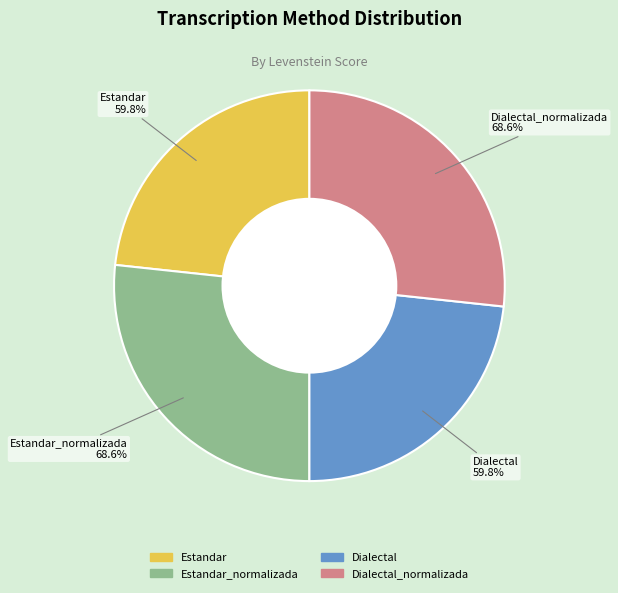

What percentage is the Estandar_normalizada slice, to the nearest percent?

27%